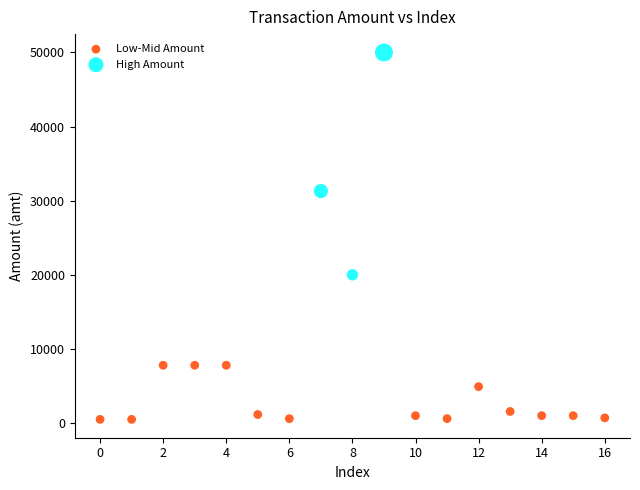

Which series contains the highest Y value?

High Amount